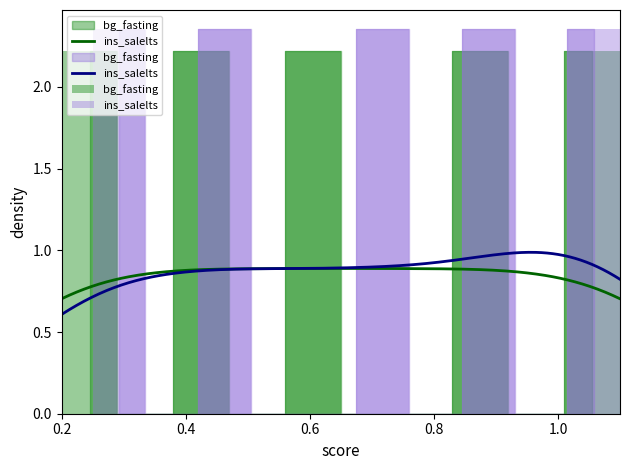

What is the greatest value displayed?

2.4